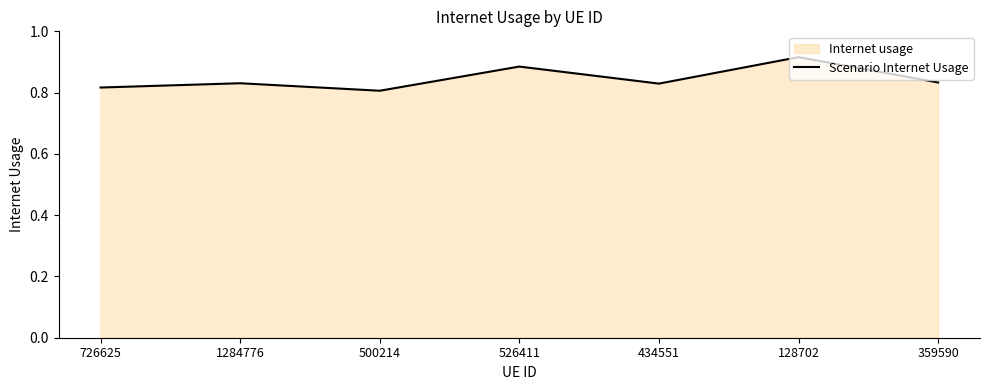

What position from the left is 128702?

6